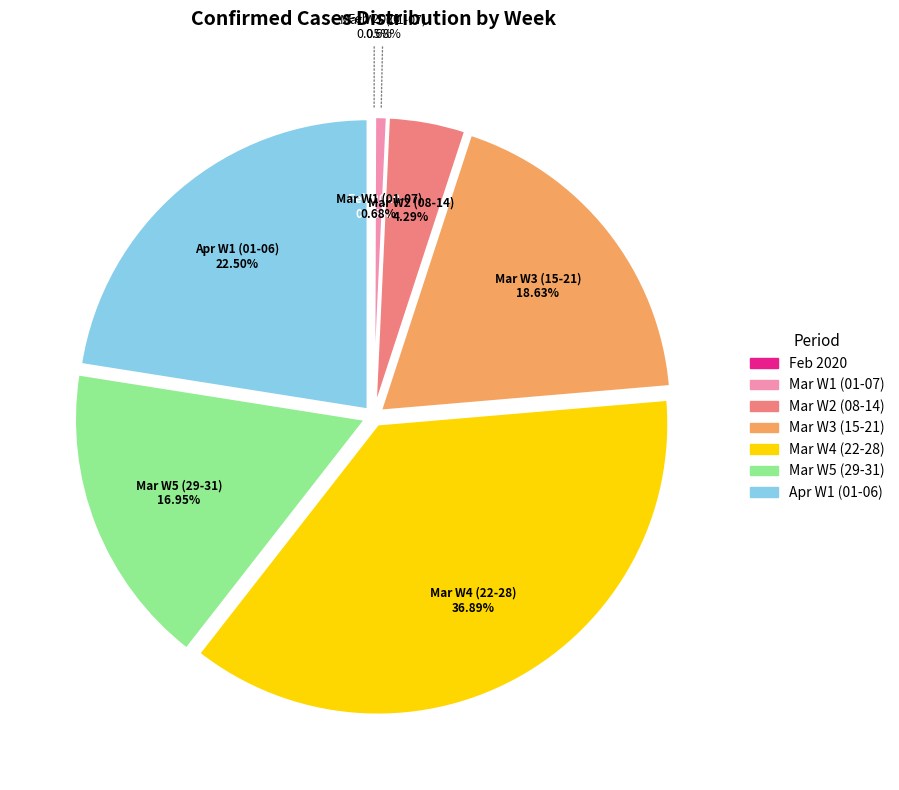

Is 2020-04-01 the majority of the pie?

No